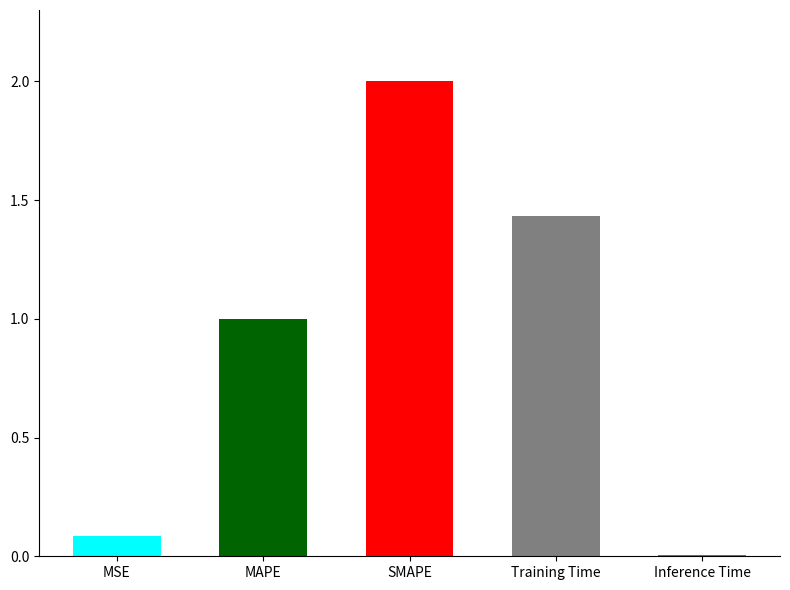

Does the chart contain stacked bars?

No